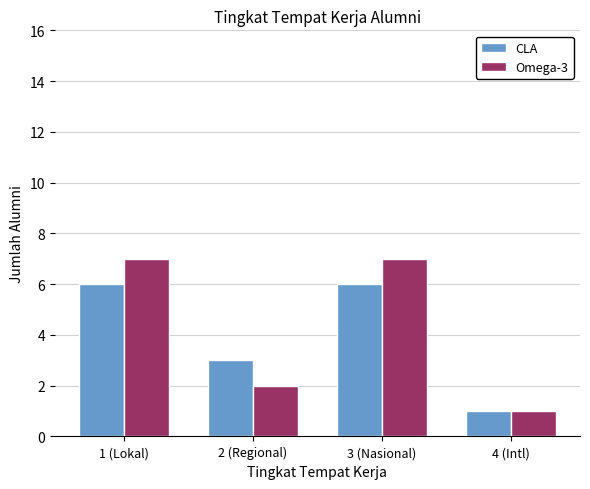

What is the average value of the CLA series?

4